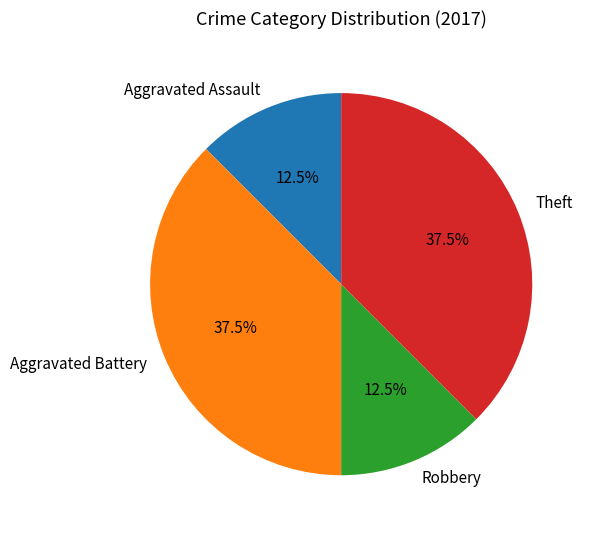

Does any single category account for the majority?

No